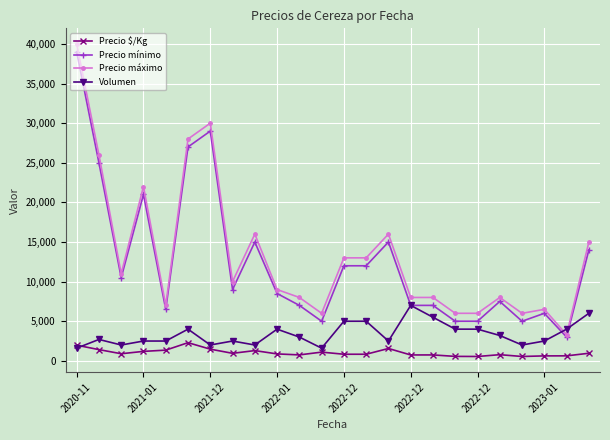

What is the value of the Precio máximo point at the 11th from the left?

8000